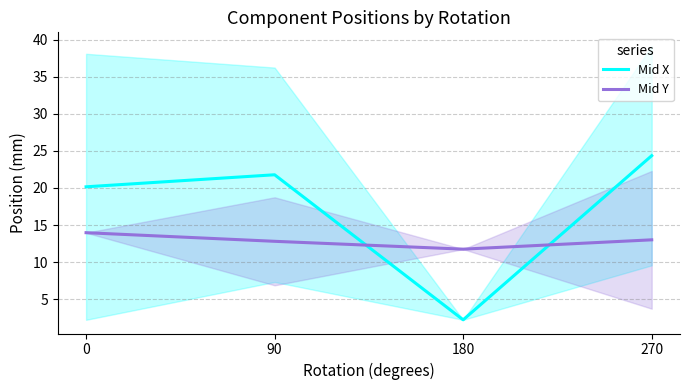

Reading right to left, extract all data points from this chart.

Mid X: 24.4	2.2	21.8	20.2
Mid Y: 13.0	11.8	12.8	14.0